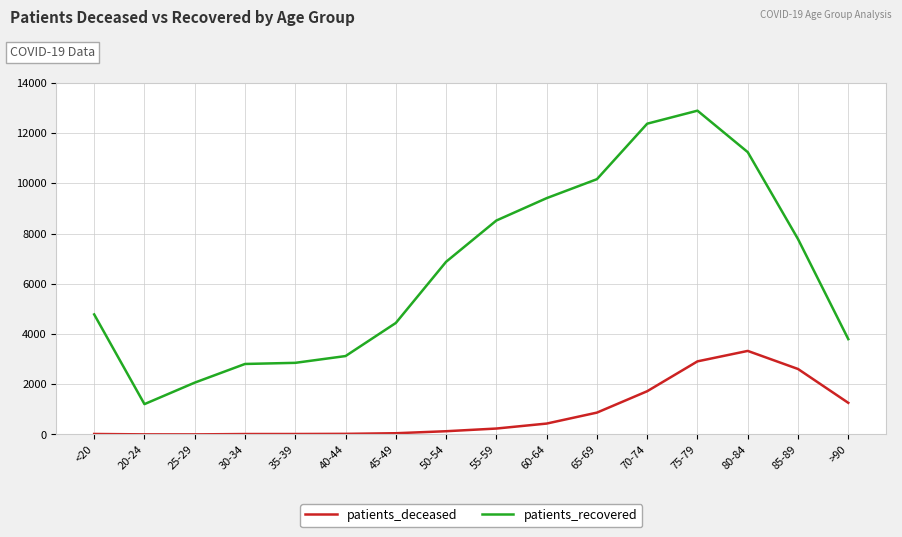

What is the greatest value displayed?

12893